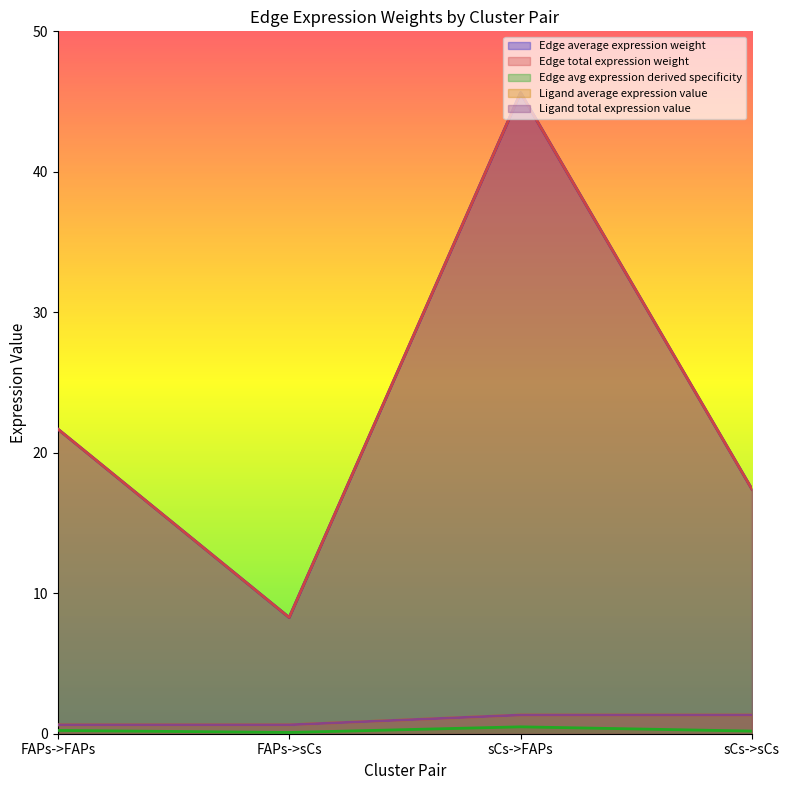

What is the label of the 3rd point from the left?

sCs->FAPs